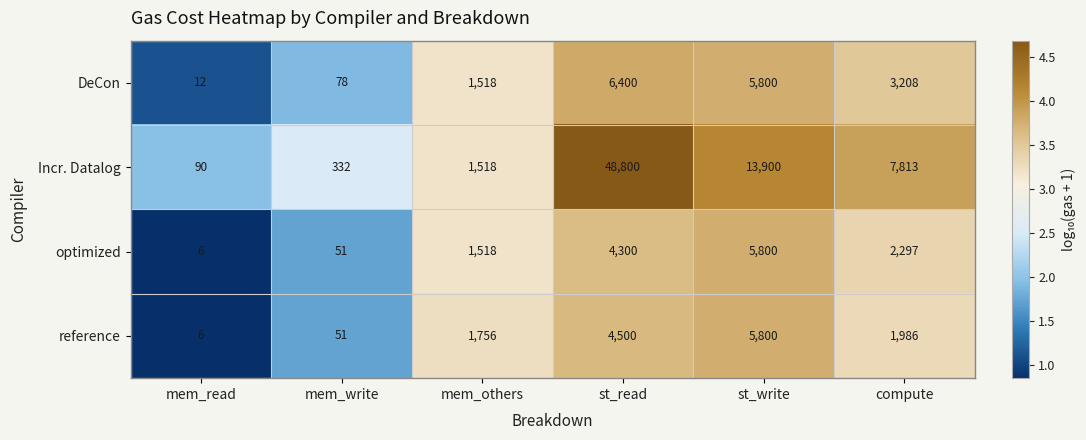

What is the difference between the highest and lowest values at mem_read?

84